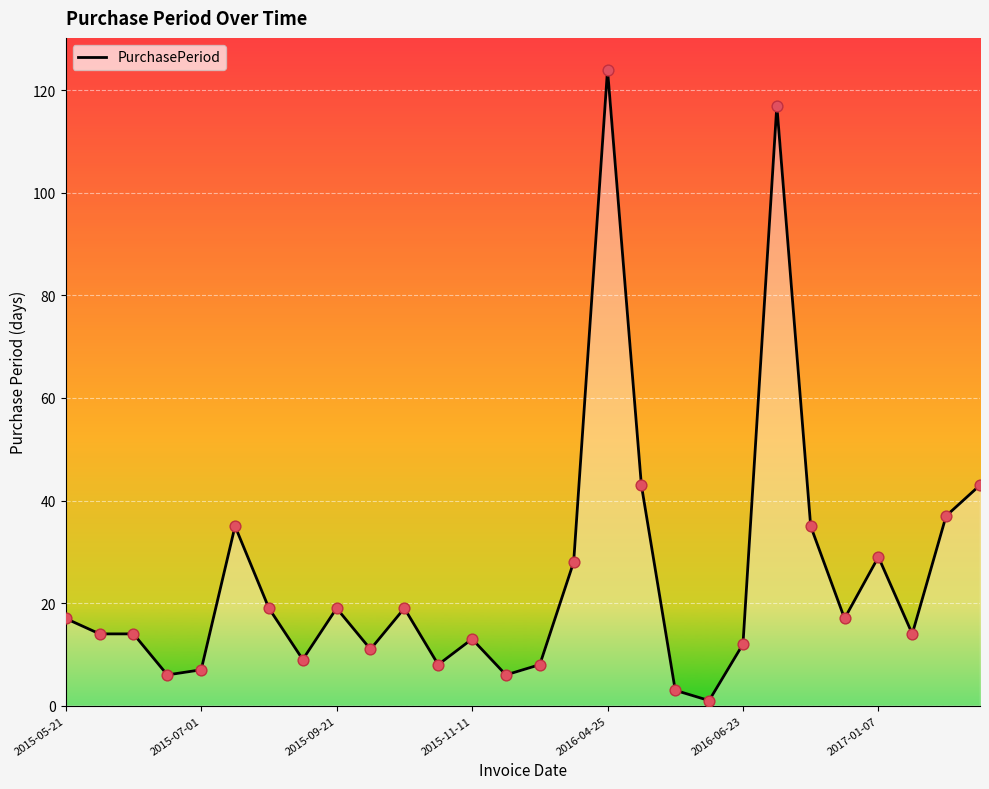

What is the maximum value shown in the chart?

124